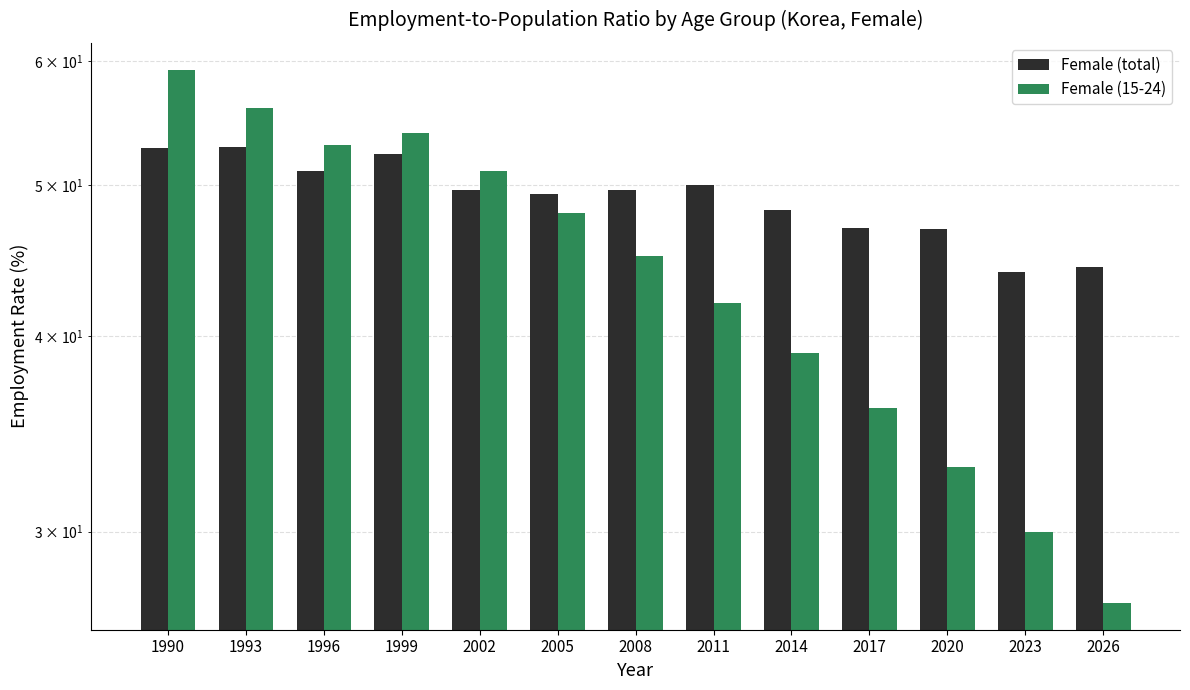

Which series has the largest total across all categories?

Female (total)